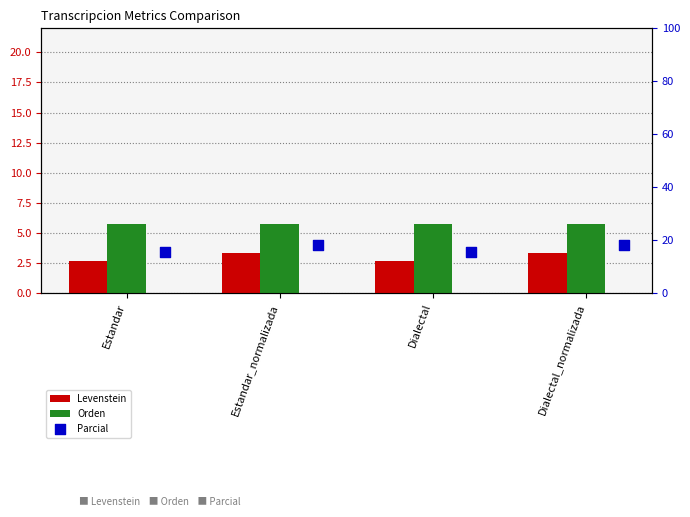

At how many categories does at least one series exceed 10?

4